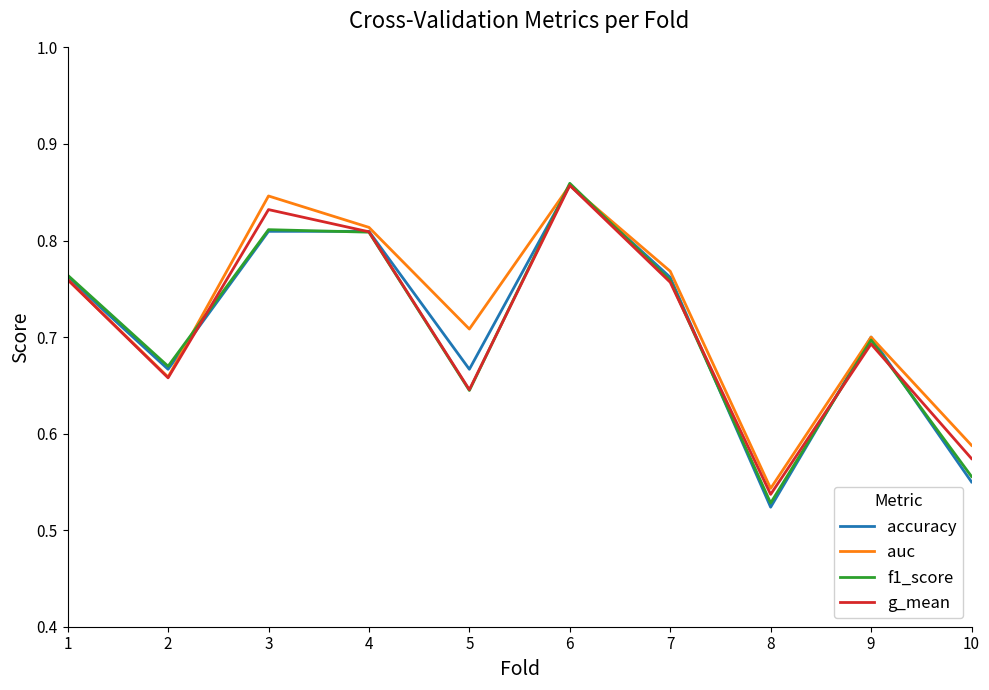

At which category does g_mean reach its first local peak?

3